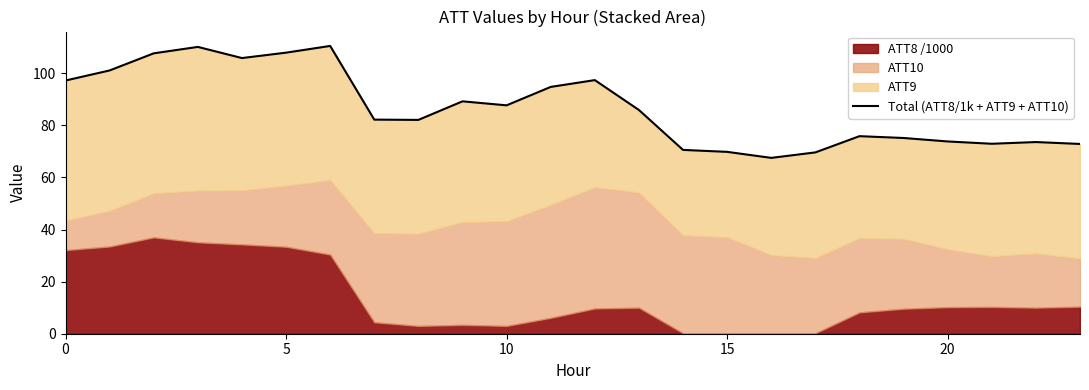

Which category has the lowest value across all series?

16